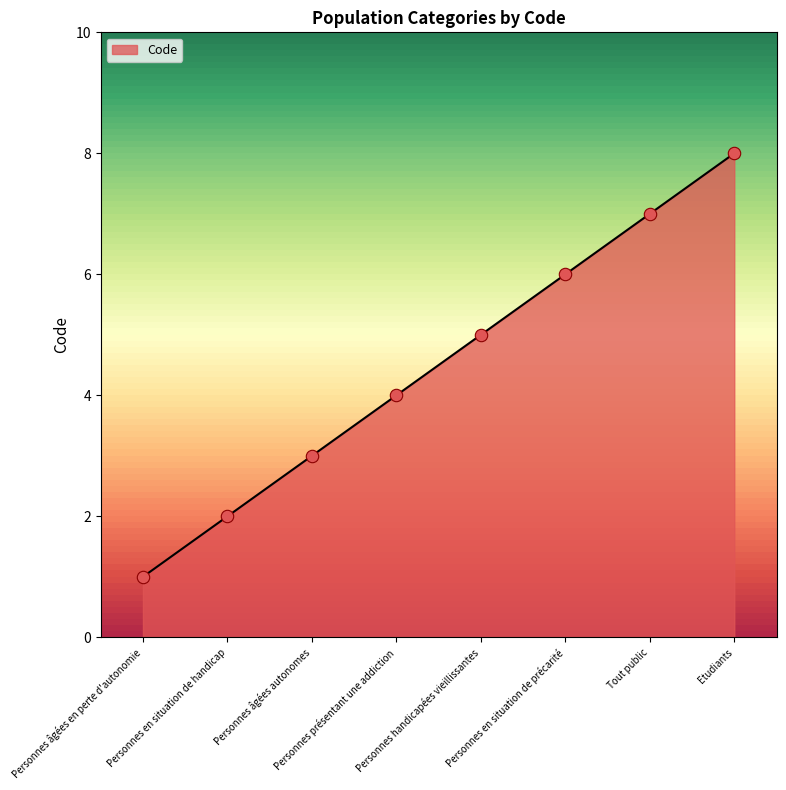

Approximately how many times larger is the value at Personnes âgées en perte d'autonomie compared to Etudiants?

0.1